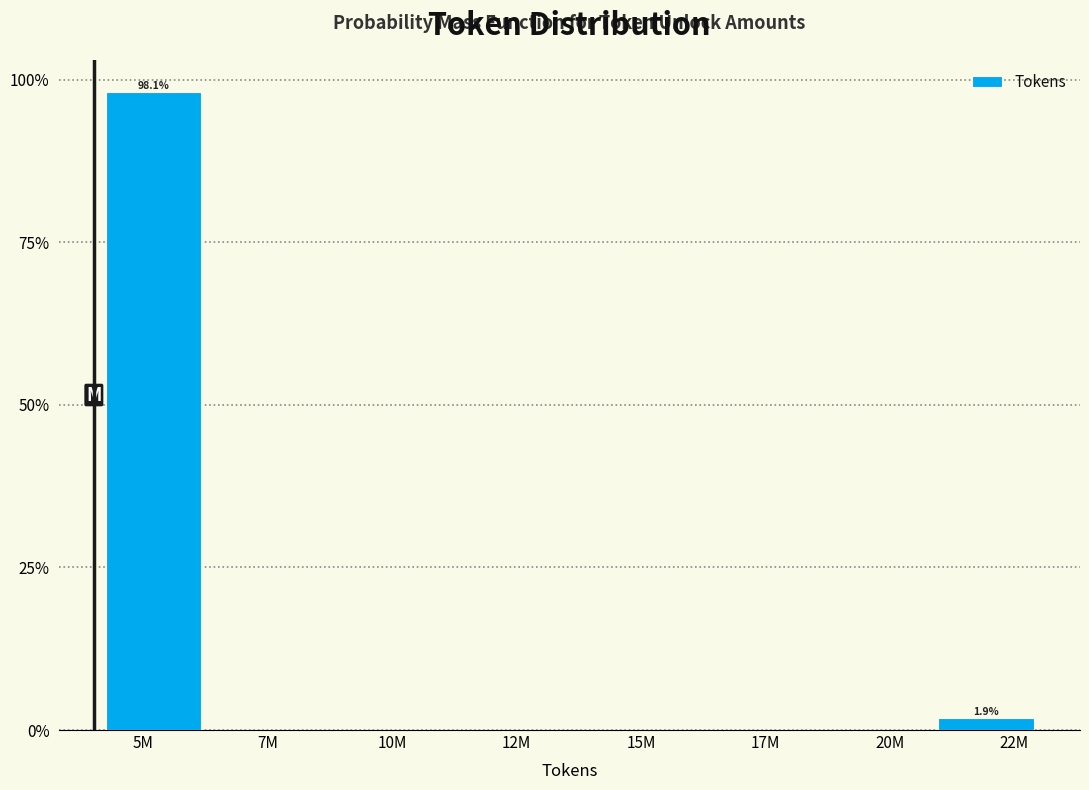

Are the bars horizontal?

No